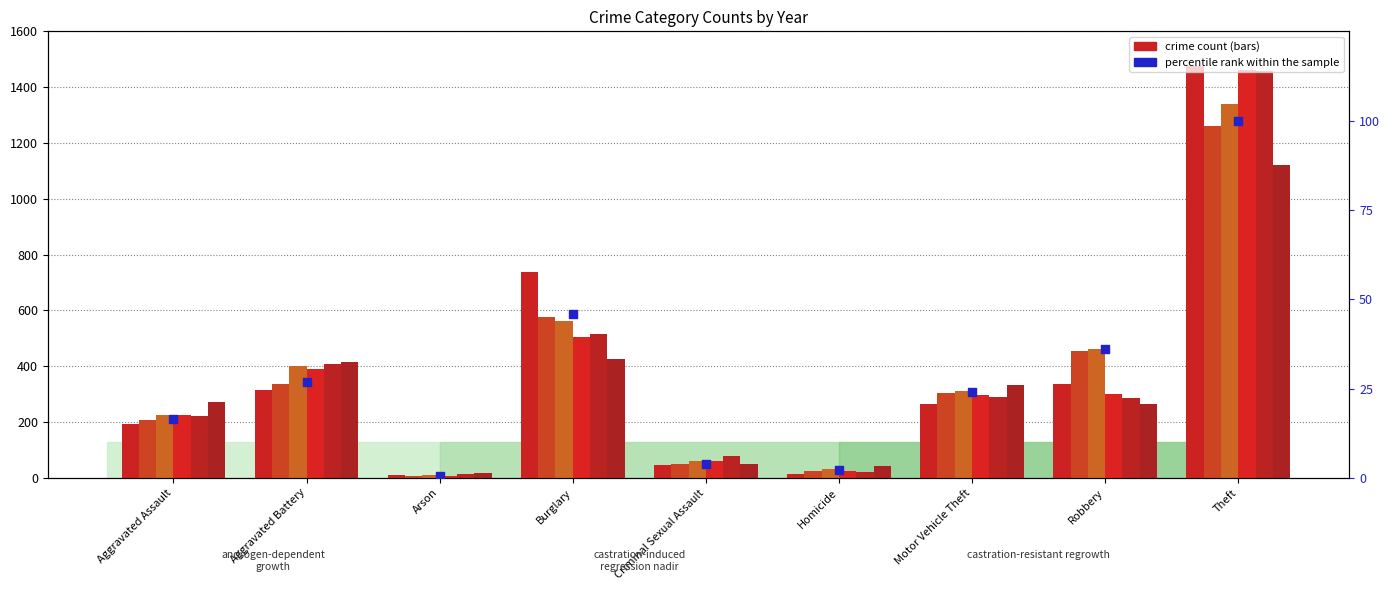

What is the change in value from Aggravated Assault to Motor Vehicle Theft?

+7.8